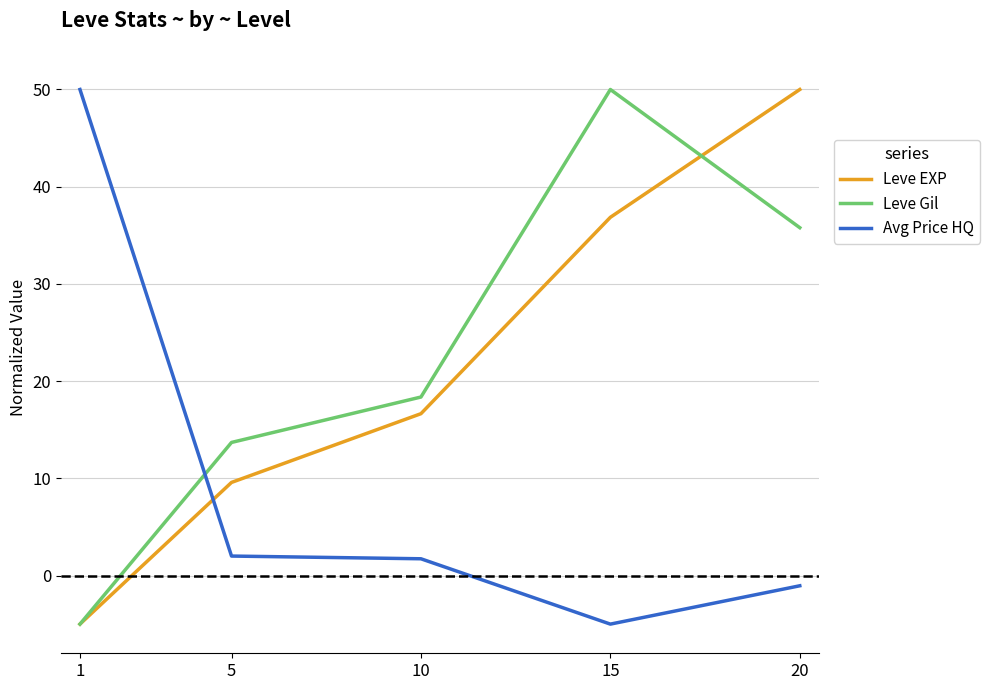

True or false: Avg Price HQ and Leve Gil intersect in this chart.

True